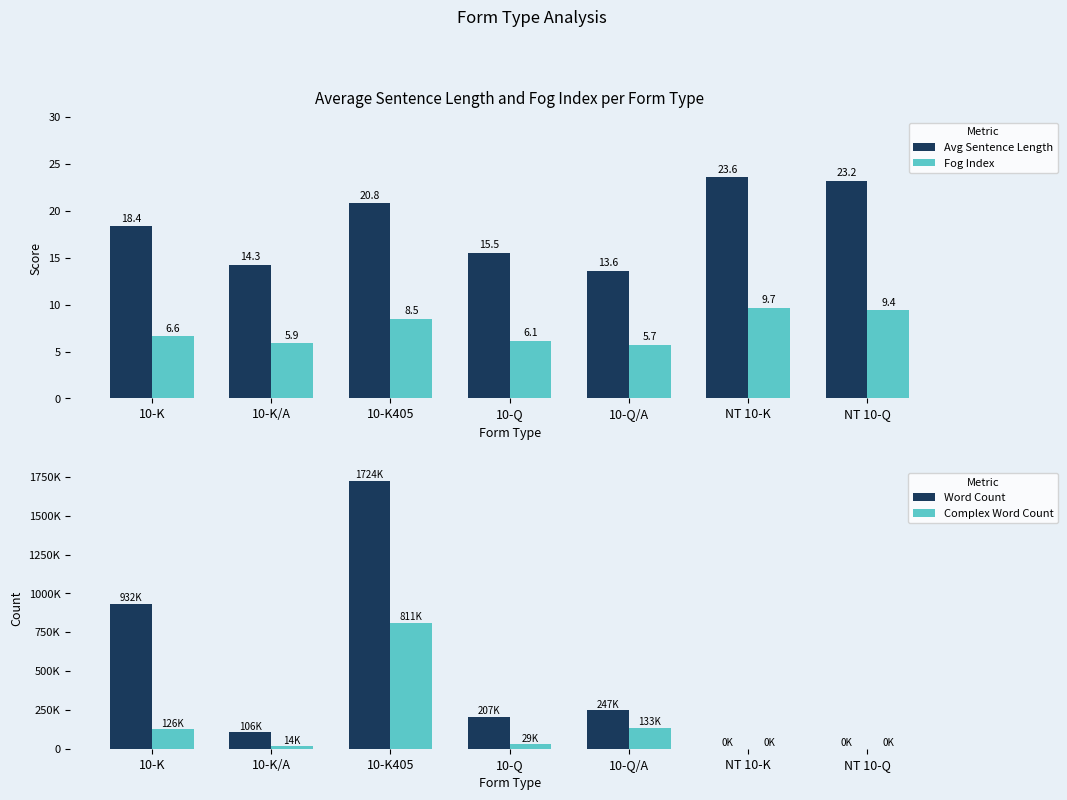

What is the label of the 5th bar from the left?

10-Q/A